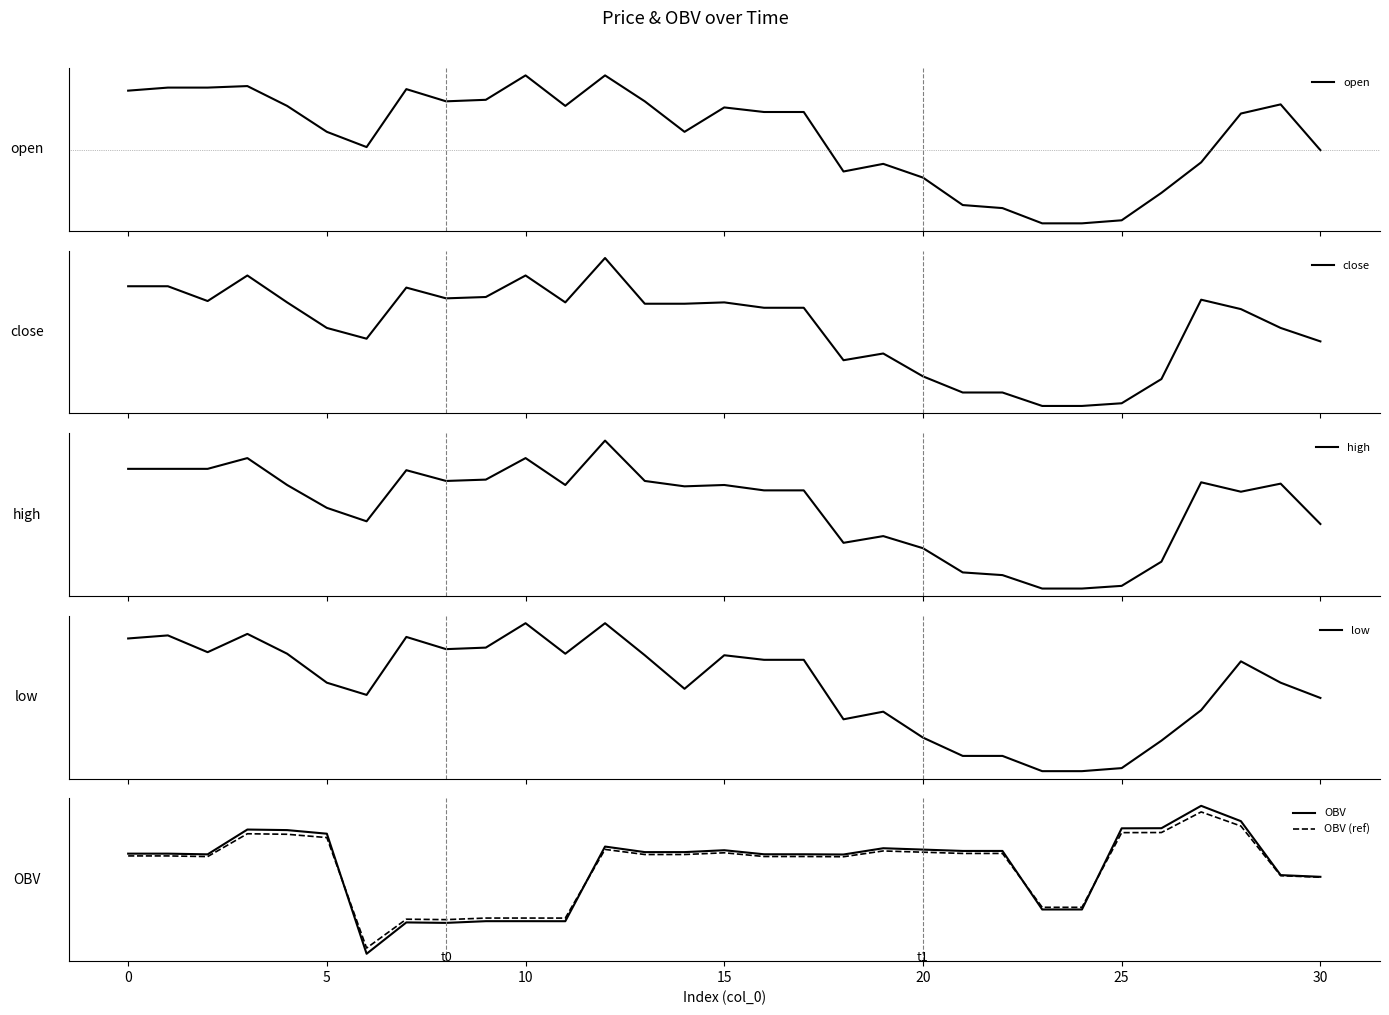

What is the label of the 15th point from the left?

14